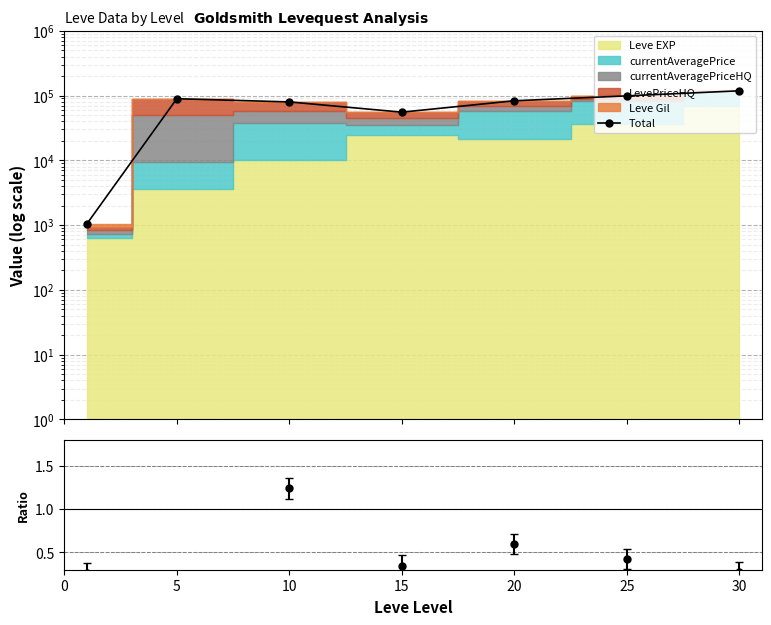

Which series has the largest total across all categories?

Total